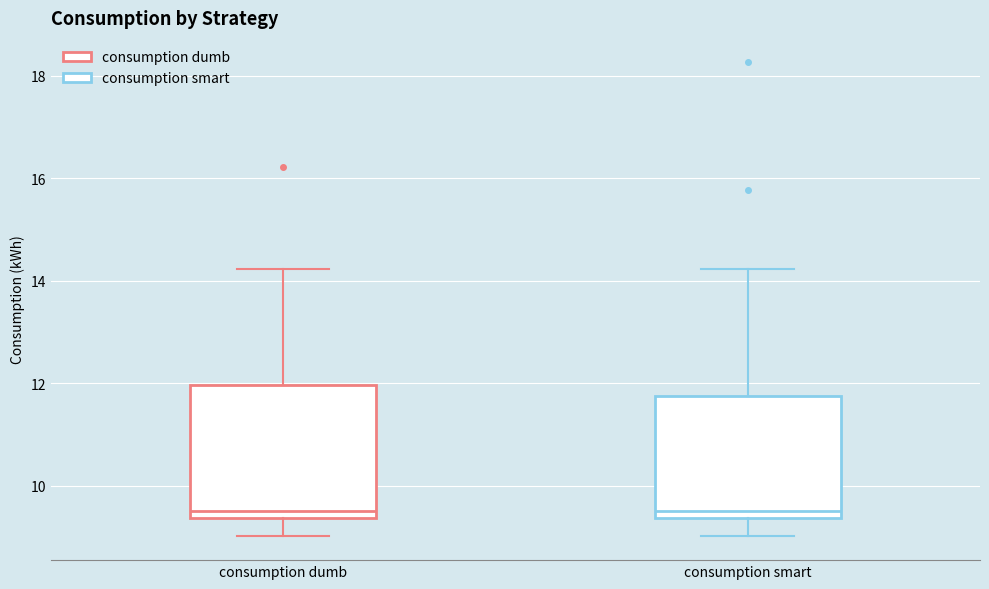

Reading left to right, read every box against the y-axis: the position of its median line, the range the box covers, and the ends of its whiskers. The values are not printed on the chart, so give them approximately, as read against the axis.

consumption dumb: median 9.6, box 9.4 to 12.0, whiskers 9.0 to 14.2
consumption smart: median 9.6, box 9.4 to 11.8, whiskers 9.0 to 14.2